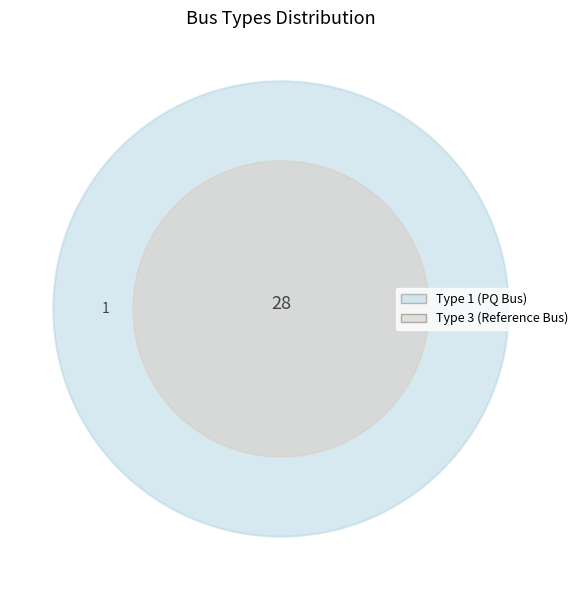

Which slice is the largest?

BUS_TYPE_1